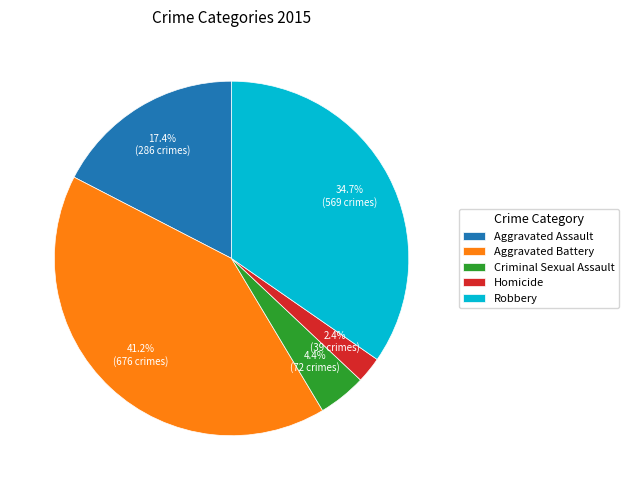

Which slice is the largest?

Aggravated Battery